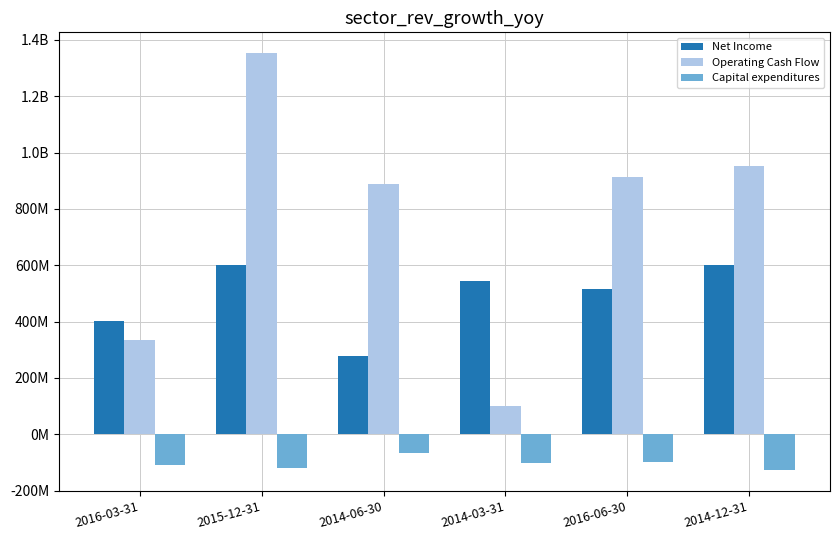

Which category has the highest value in the Operating Cash Flow series?

2015-12-31